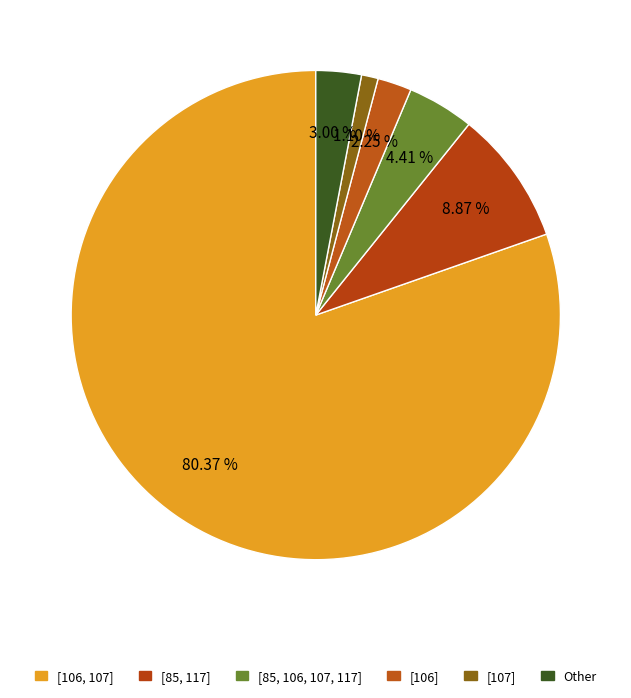

Rank the categories by value from lowest to highest.

[107], [106], Other, [85, 106, 107, 117], [85, 117], [106, 107]